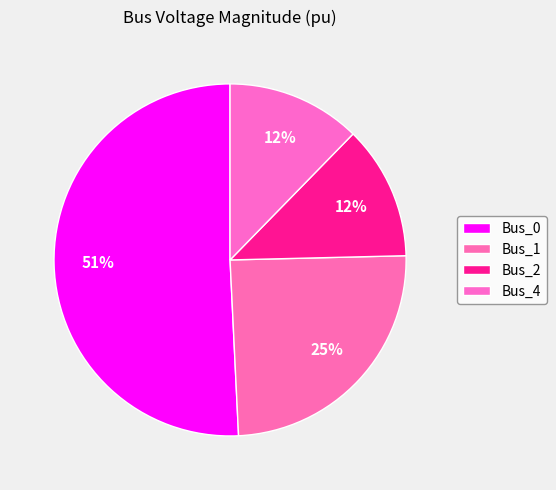

Which category has the smallest portion of the pie?

Bus_2